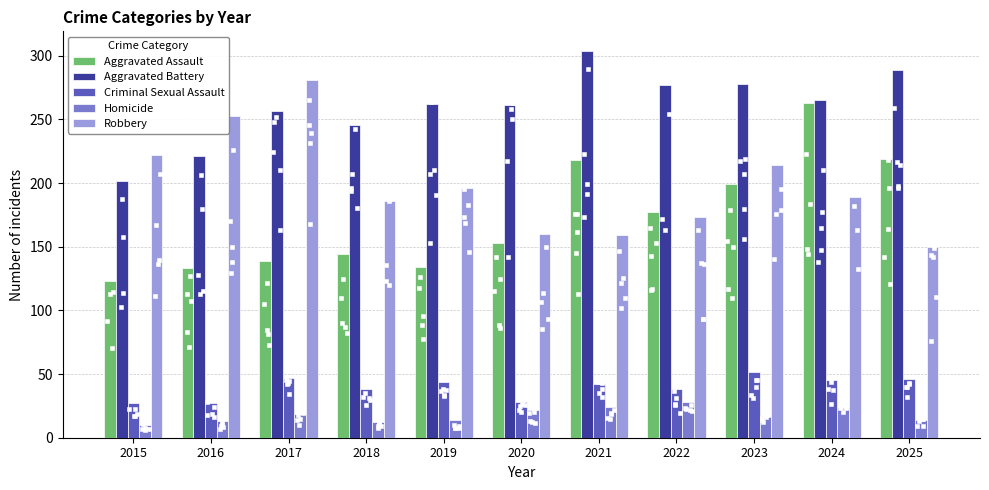

What are all the series names shown in the legend?

Aggravated Assault, Aggravated Battery, Criminal Sexual Assault, Homicide, Robbery